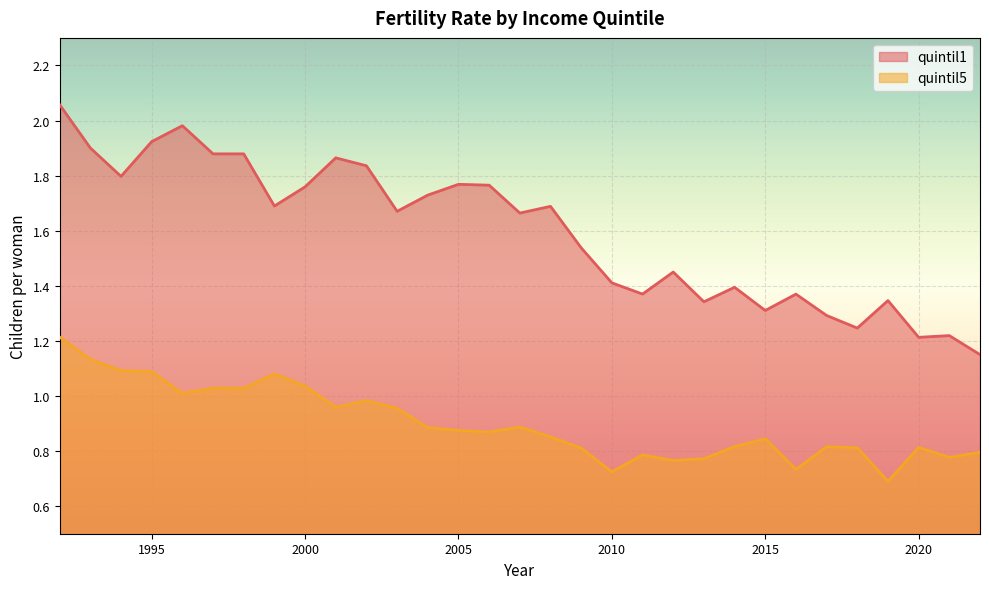

Rank the series by their average value, from highest to lowest.

quintil1, quintil5